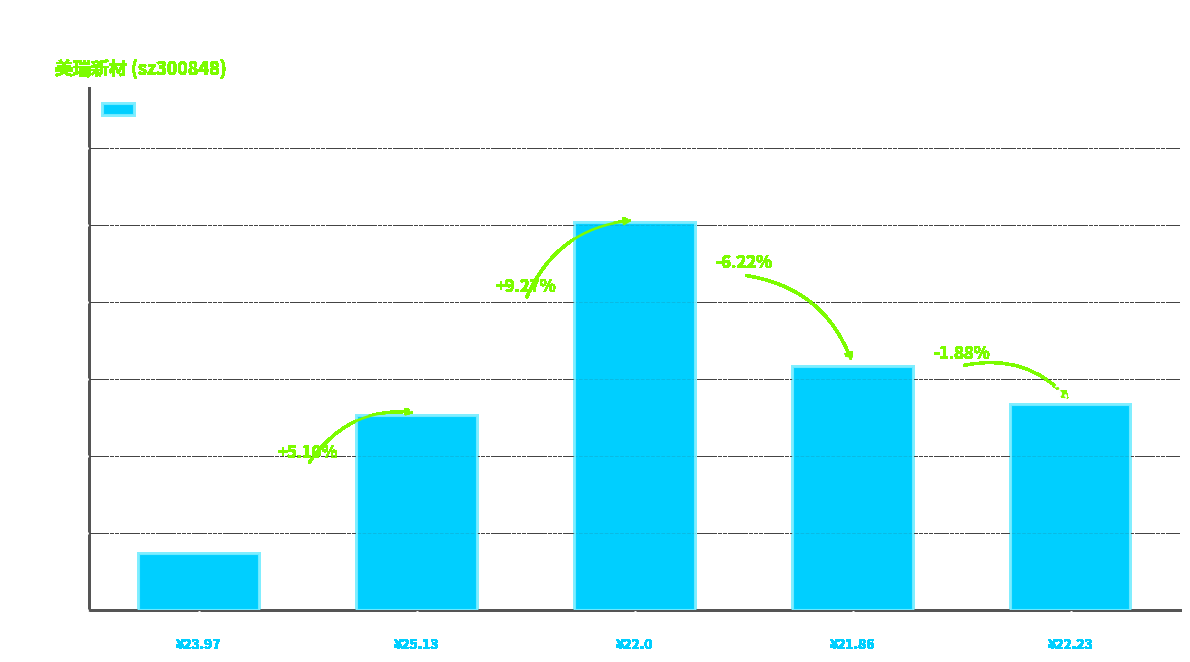

True or false: the data shows 15775 at 2022-10-26.

True